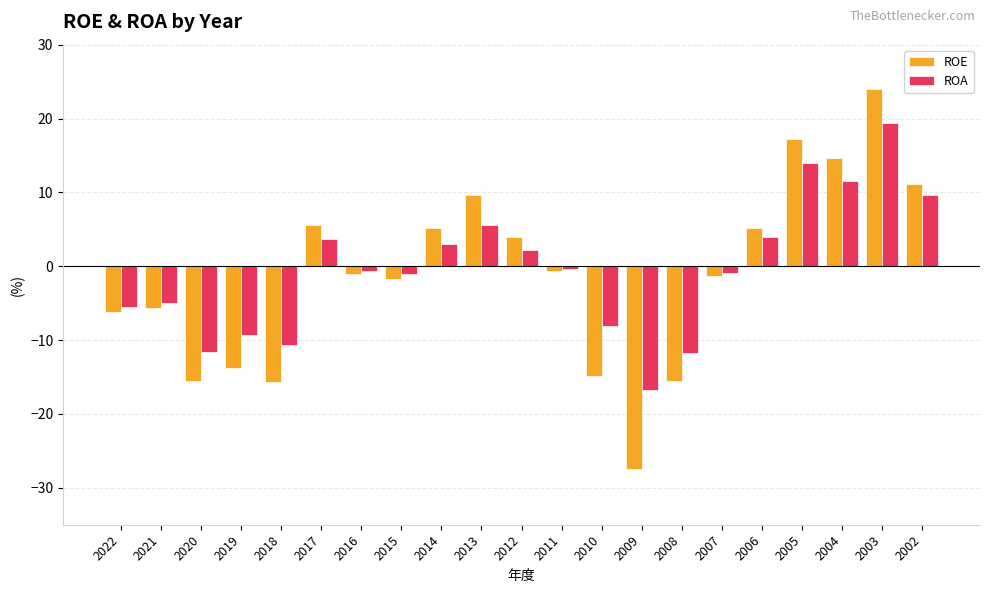

List the series in order of their overall mean, highest first.

ROA, ROE